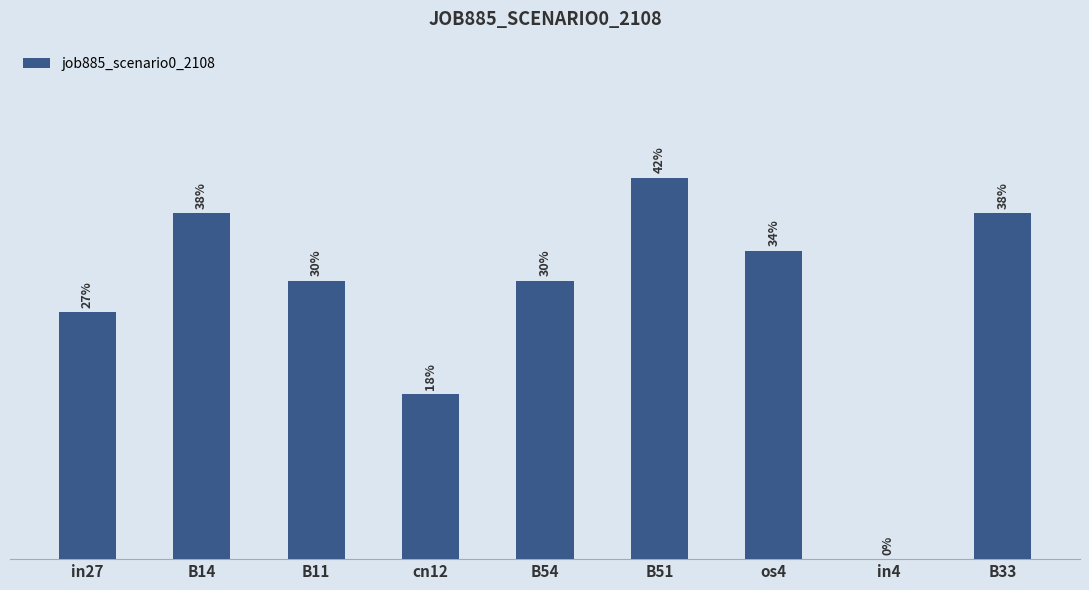

What is the label of the 7th bar from the right?

B11